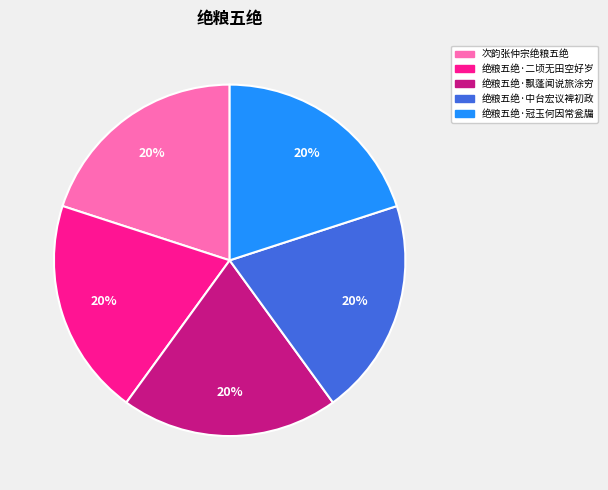

Is there a majority slice in this chart?

No